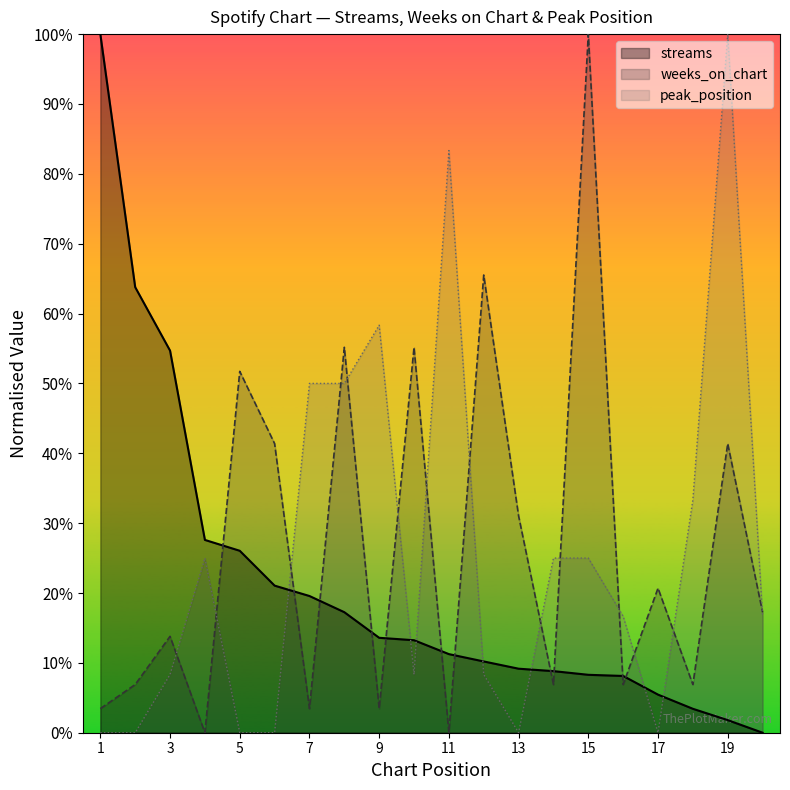

Does the chart display data point markers on the line(s)?

No